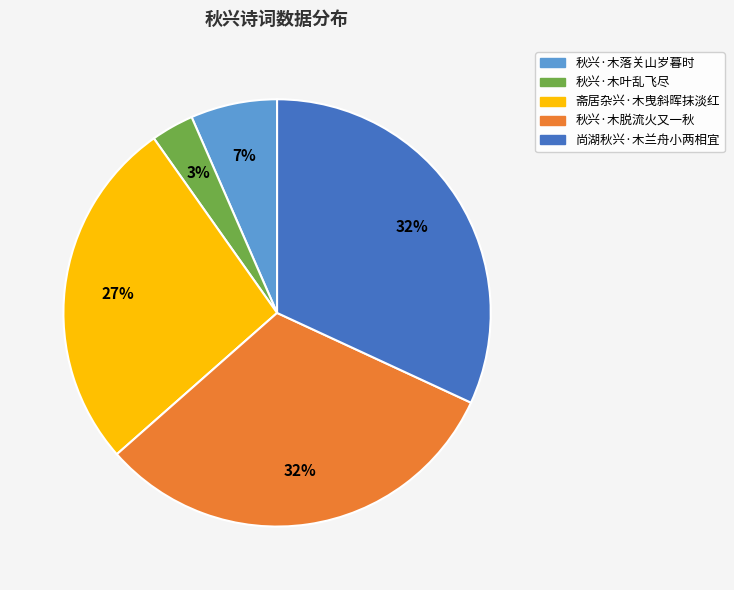

The 秋兴·木脱流火又一秋 slice represents 17% of the pie. True or false?

False